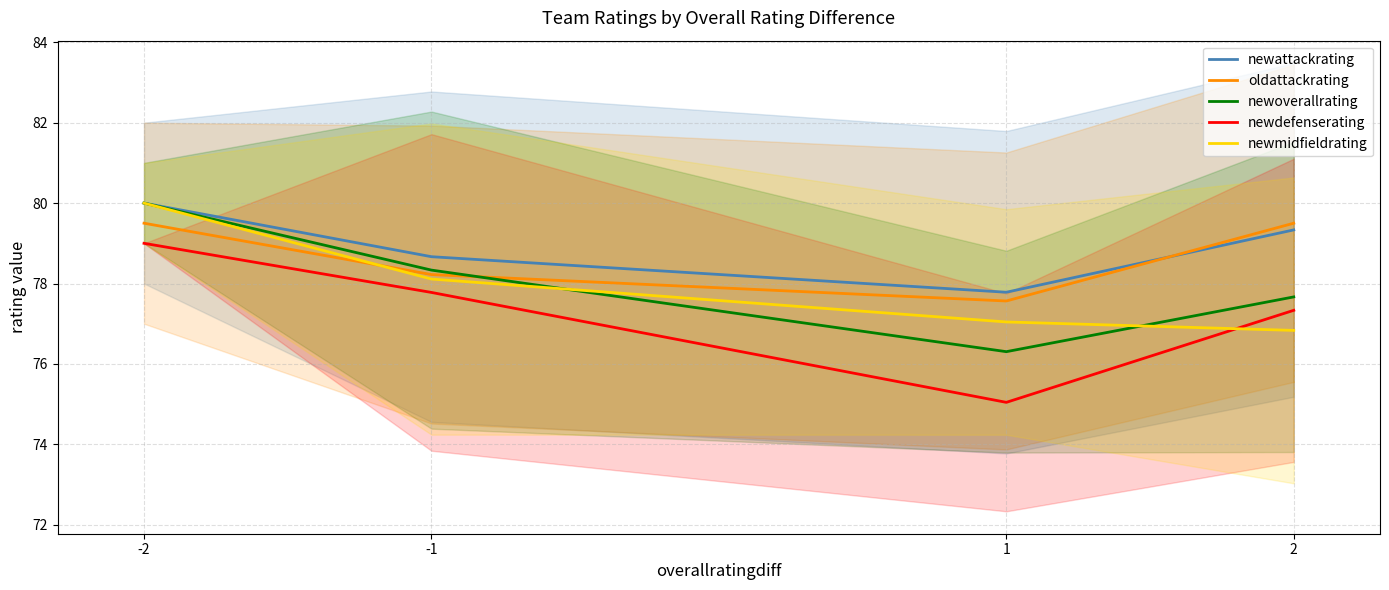

Is it true that newdefenserating equals 26.9 at -1?

False